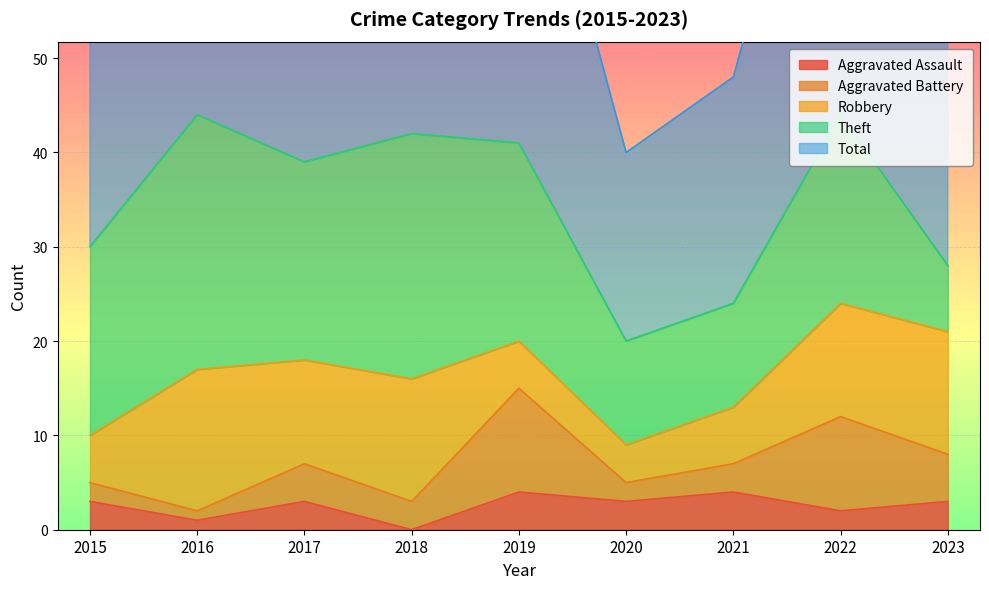

Where is the first local maximum for Robbery?

2016